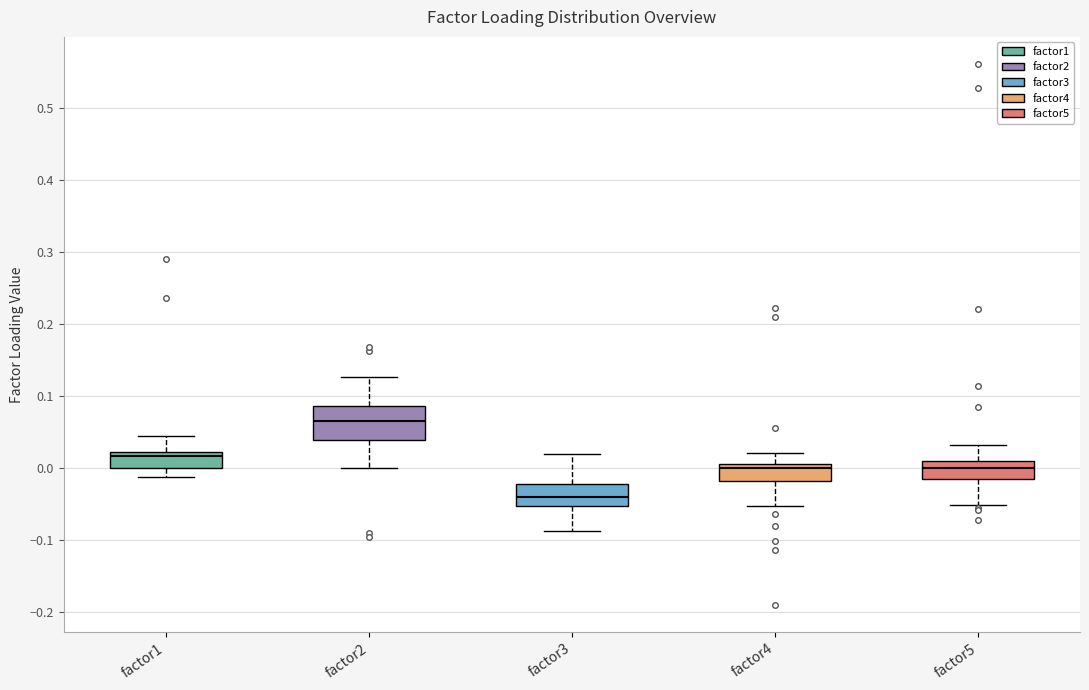

Comparing the boxes themselves (not the whiskers), which one is the tallest?

factor2